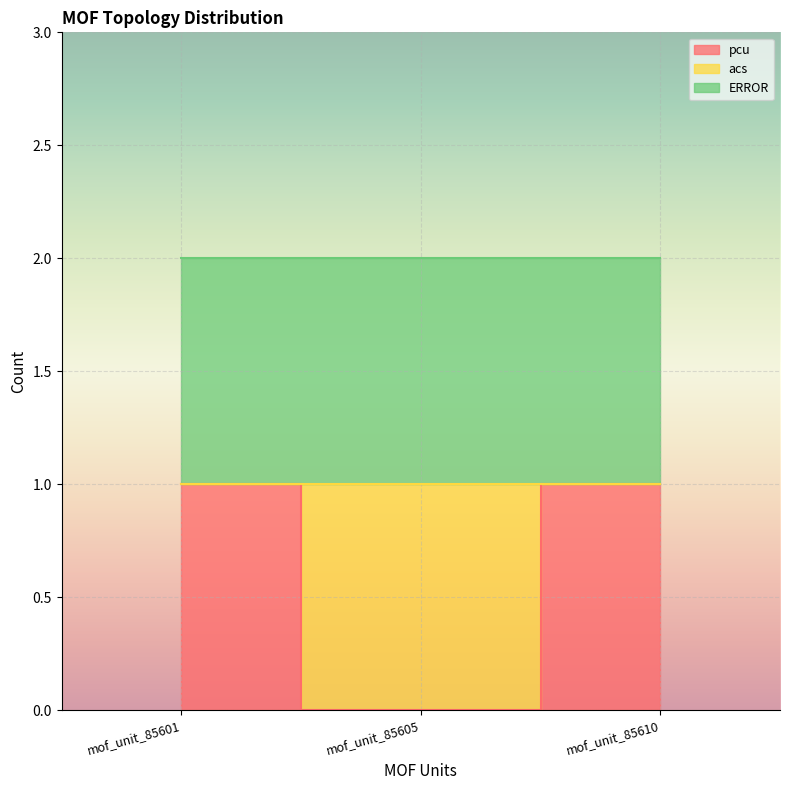

What is the sum of all pcu values?

2